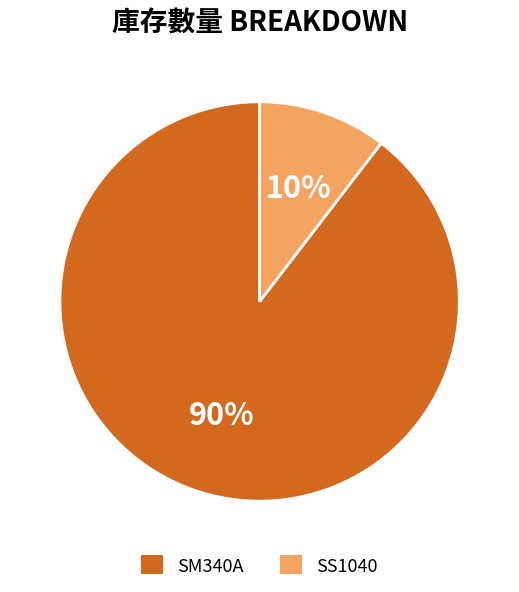

Approximately how many times larger is the value at SS1040 compared to SM340A?

0.1